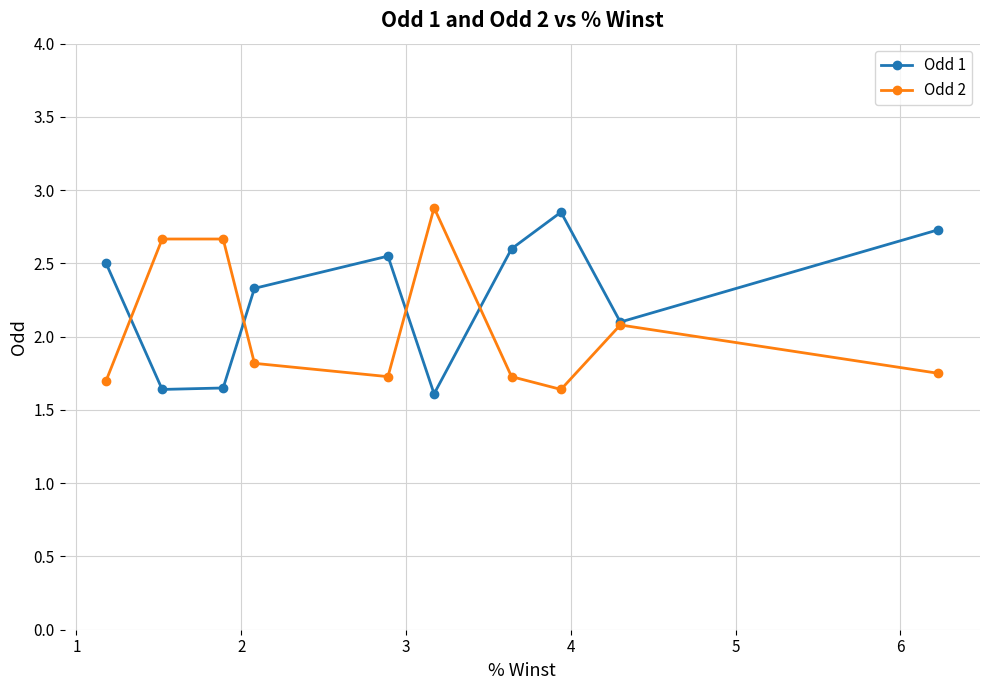

How many times do Odd 1 and Odd 2 cross each other?

4